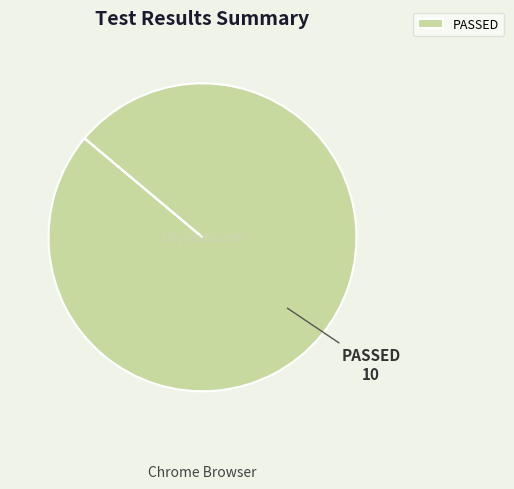

Rank the categories by value from lowest to highest.

PASSED